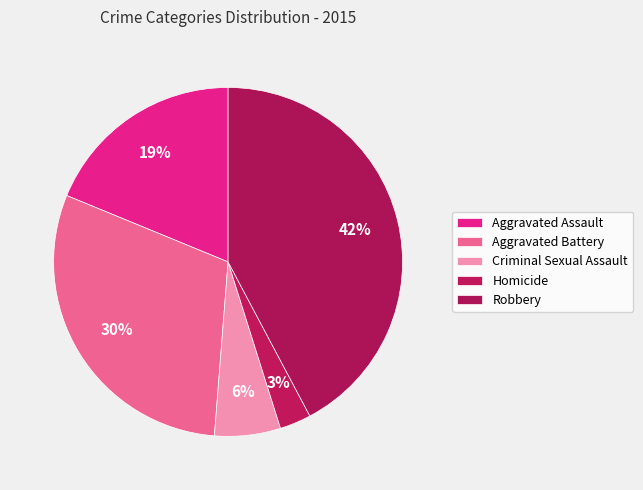

Combined, do Criminal Sexual Assault and Homicide account for over 50%?

No